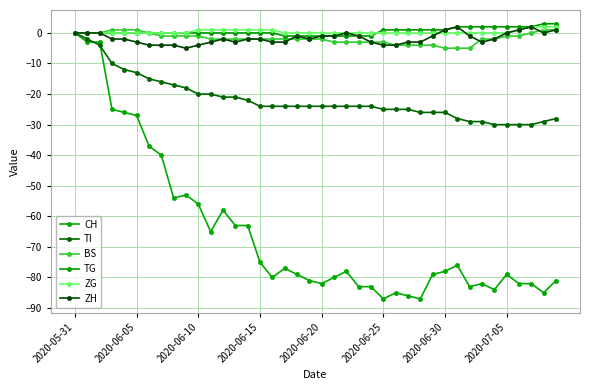

How many series are shown in this chart?

6